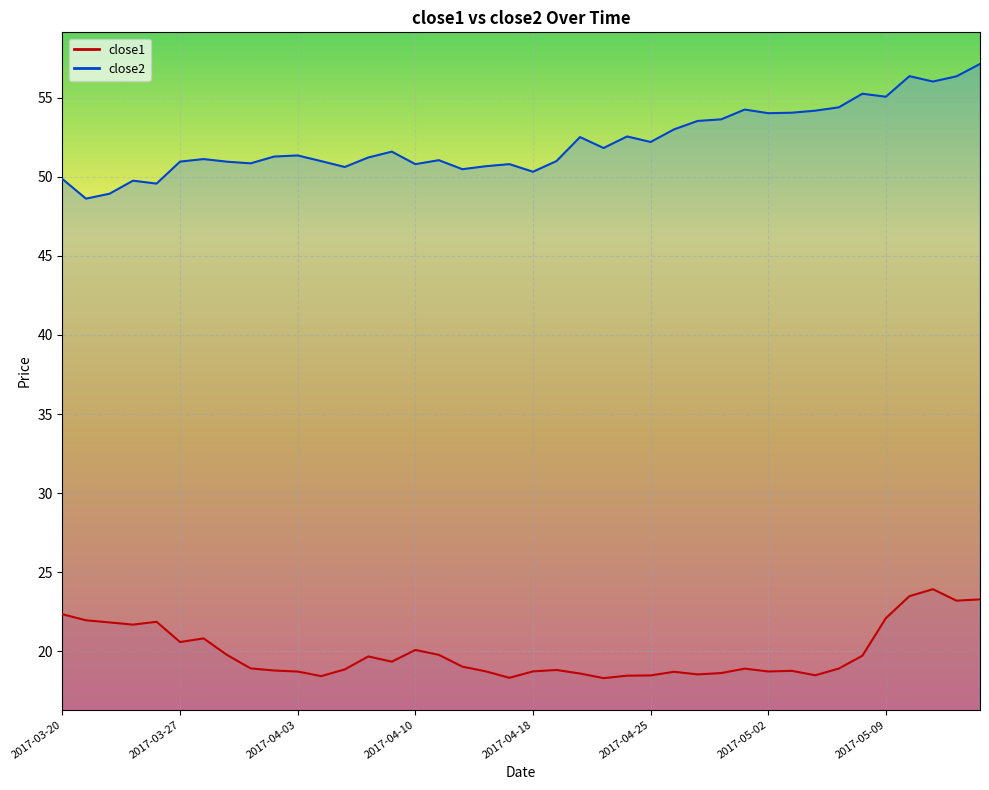

How many series are shown in this chart?

2